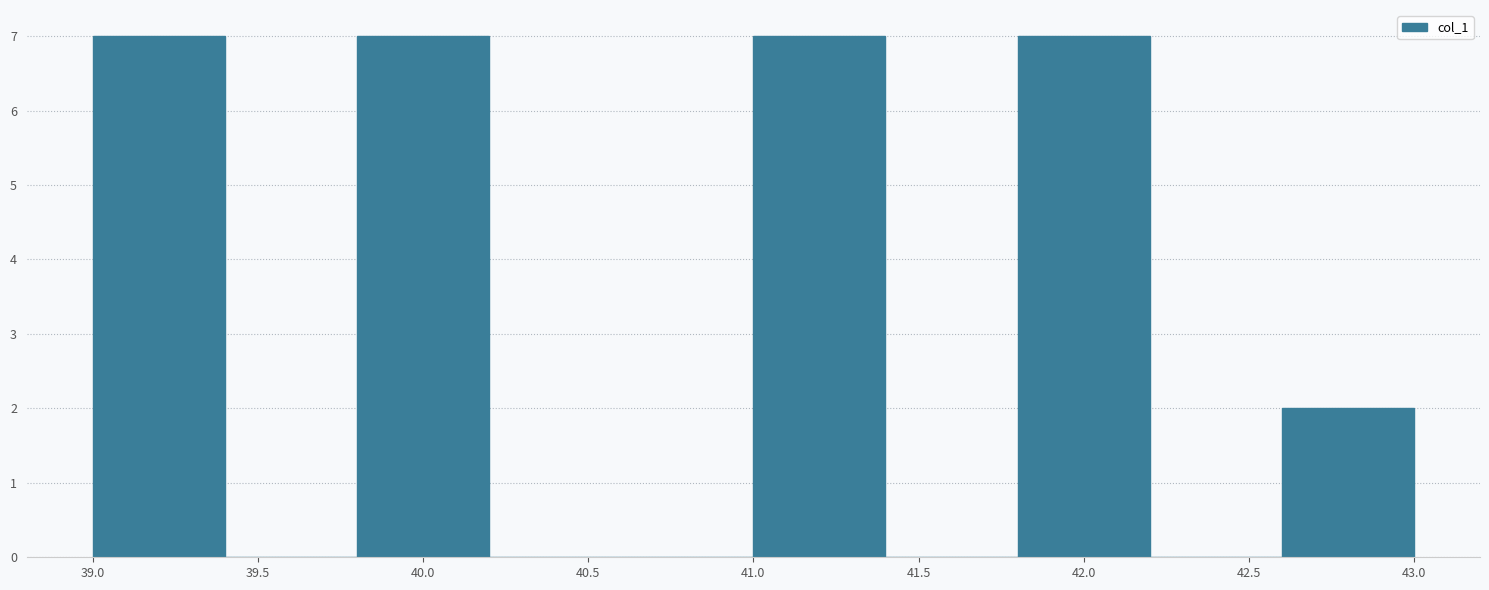

What is the height of the bar covering 39.0 to 39.4 on the x-axis? The values are not printed on the chart, so give them approximately, as read against the axis.

7